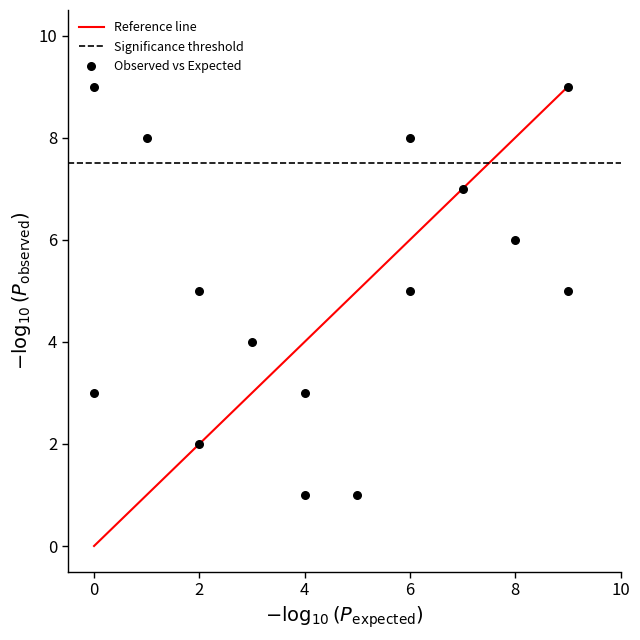

What is the range of X values (max minus min)?

9